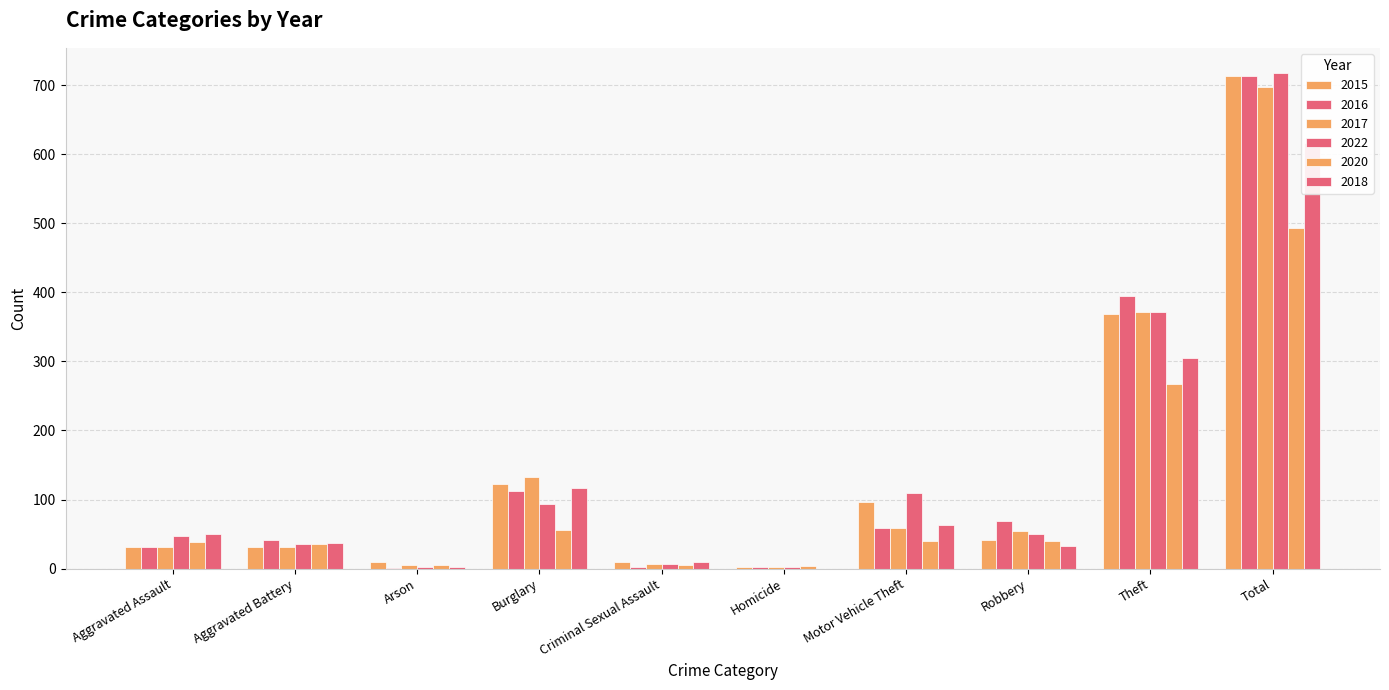

At which label does 2022 reach its peak?

Total